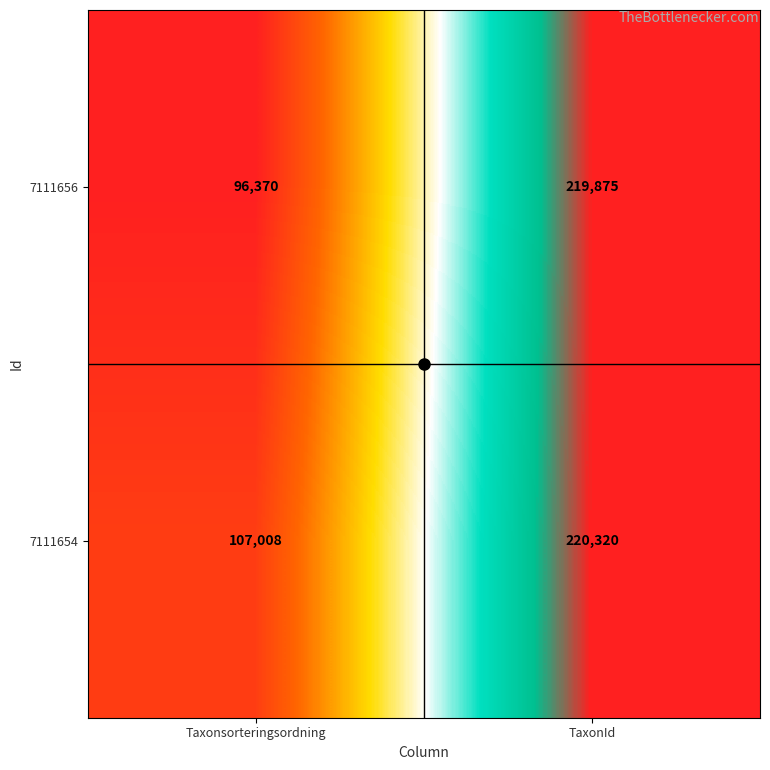

What is the smallest value displayed?

96370